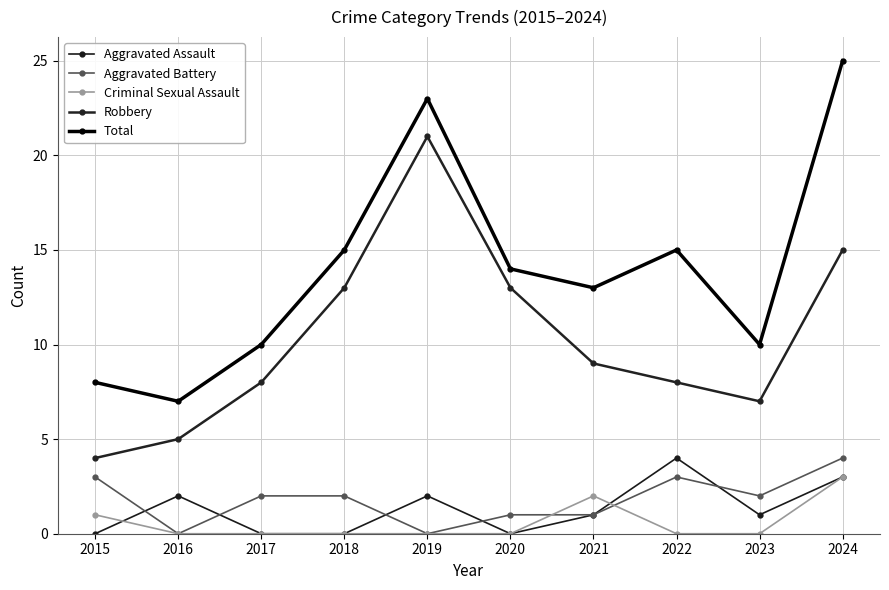

At which category is the sum across all series the highest?

2024